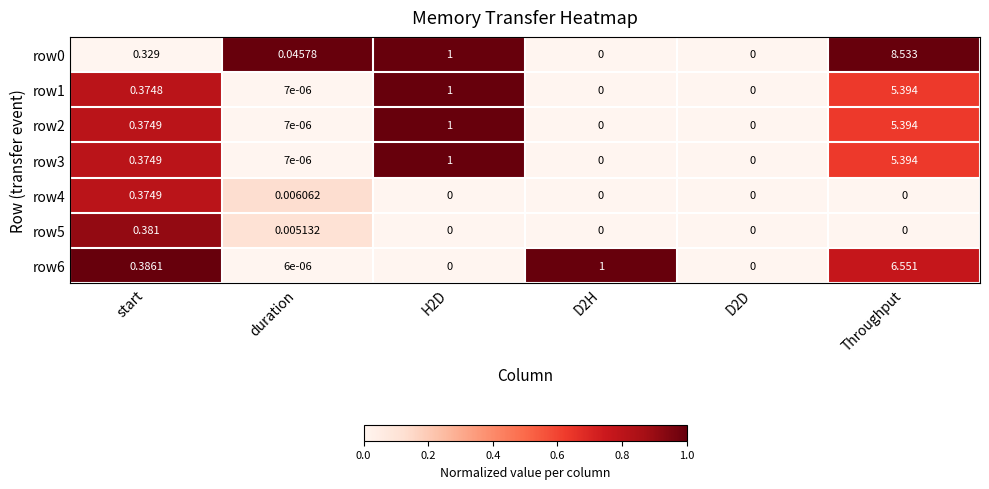

Which category has the highest value in the row1 series?

Throughput